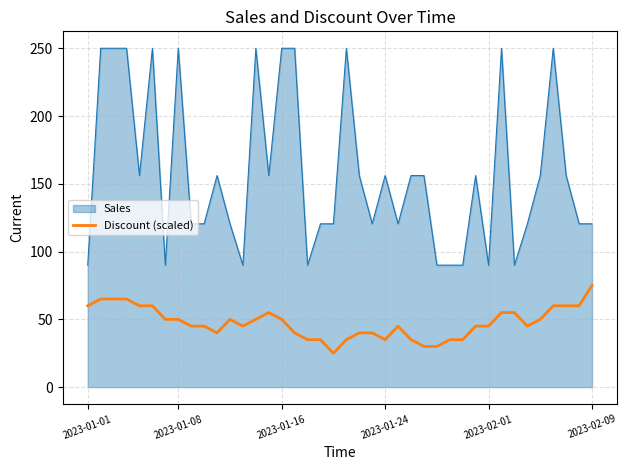

Does the chart display data point markers on the line(s)?

No